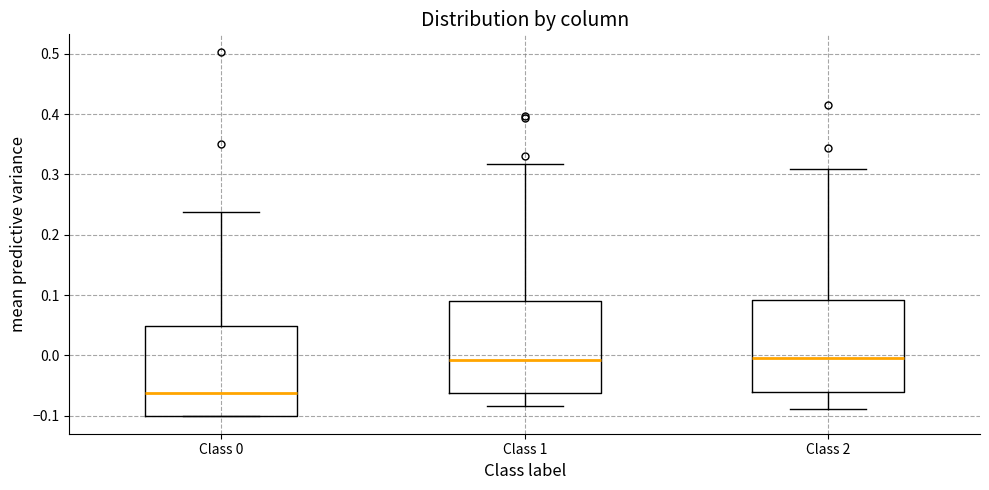

Where is the upper edge of the box for Class 1 on the y-axis? The values are not printed on the chart, so give them approximately, as read against the axis.

0.09